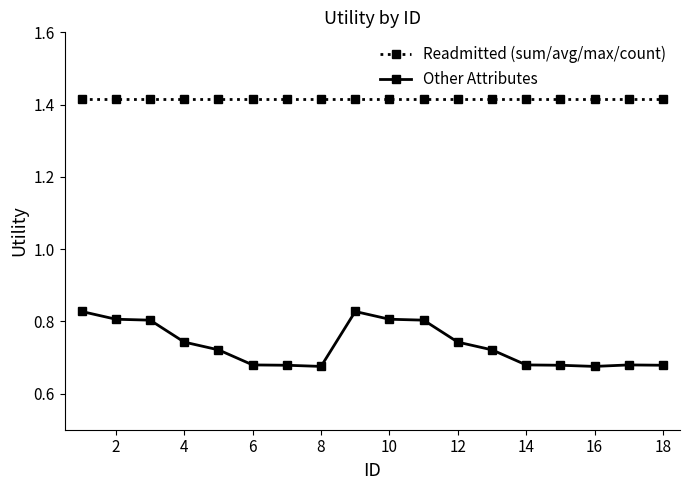

True or false: Other Attributes and Readmitted (sum/avg/max/count) intersect in this chart.

False